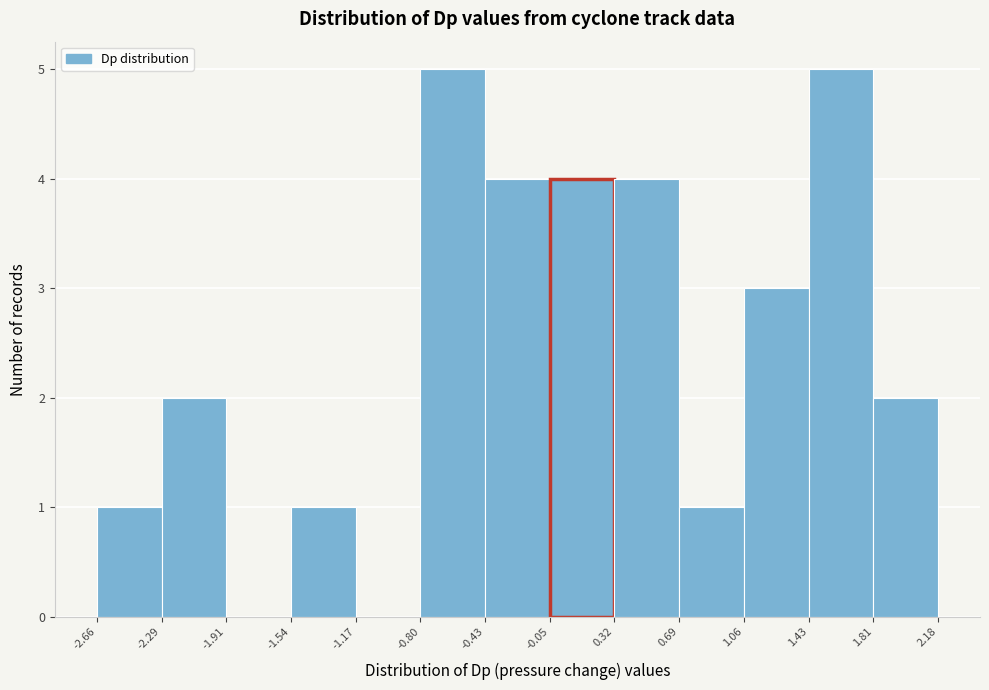

Reading left to right, list every bar in this chart as the range it spans on the x-axis followed by its height. The values are not printed on the chart, so give them approximately, as read against the axis.

-2.66 to -2.29: 1
-2.29 to -1.91: 2
-1.91 to -1.54: 0
-1.54 to -1.17: 1
-1.17 to -0.80: 0
-0.80 to -0.43: 5
-0.43 to -0.05: 4
-0.05 to 0.32: 4
0.32 to 0.69: 4
0.69 to 1.06: 1
1.06 to 1.43: 3
1.43 to 1.81: 5
1.81 to 2.18: 2